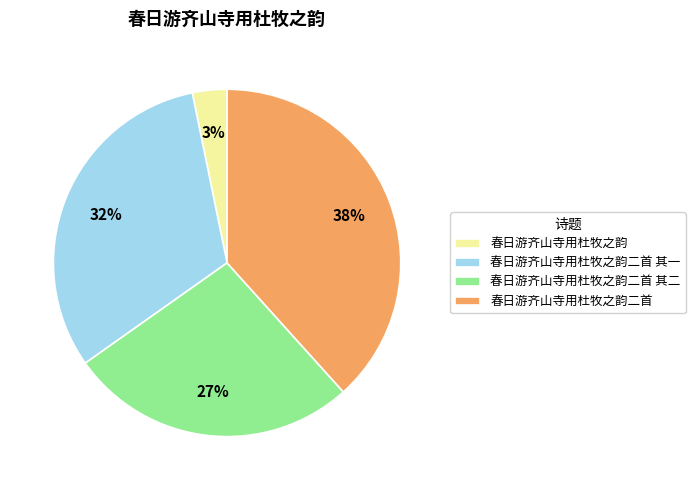

How many segments does this pie chart have?

4